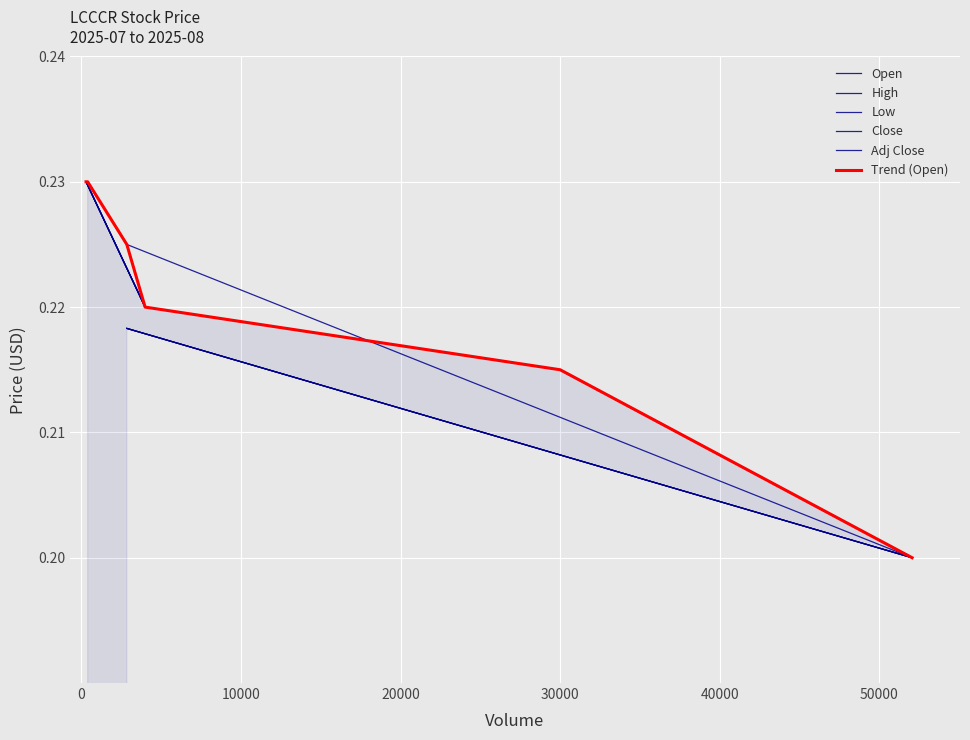

How many distinct data groups are displayed?

6